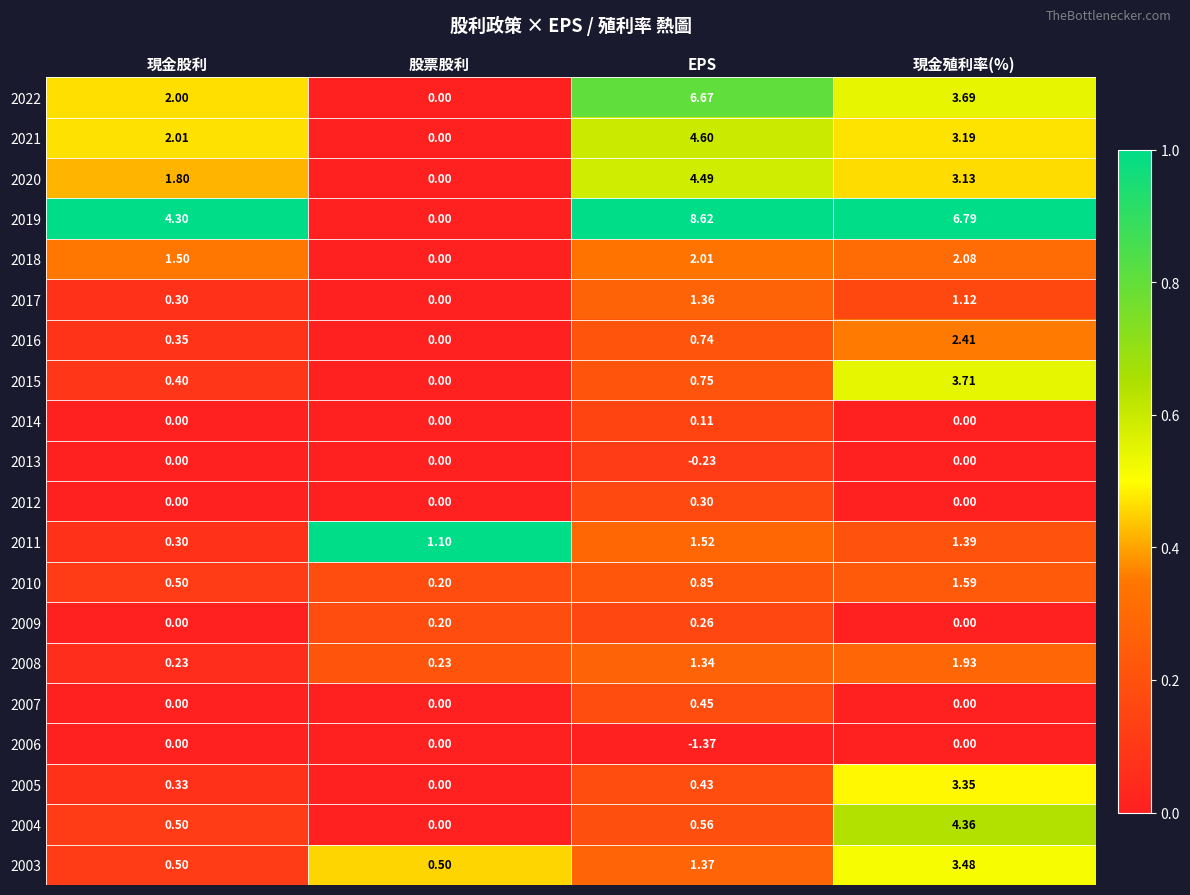

Count the number of data series in this chart.

20